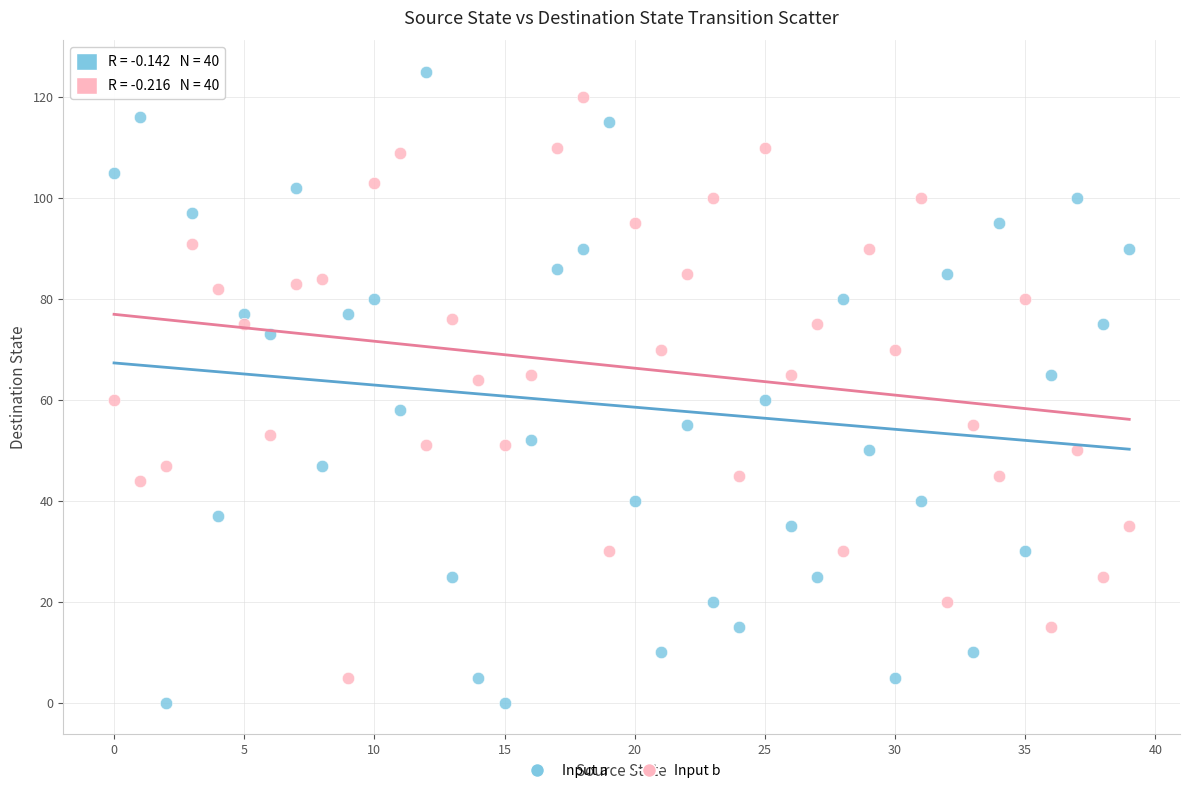

Which series reaches the minimum Y coordinate?

Input a